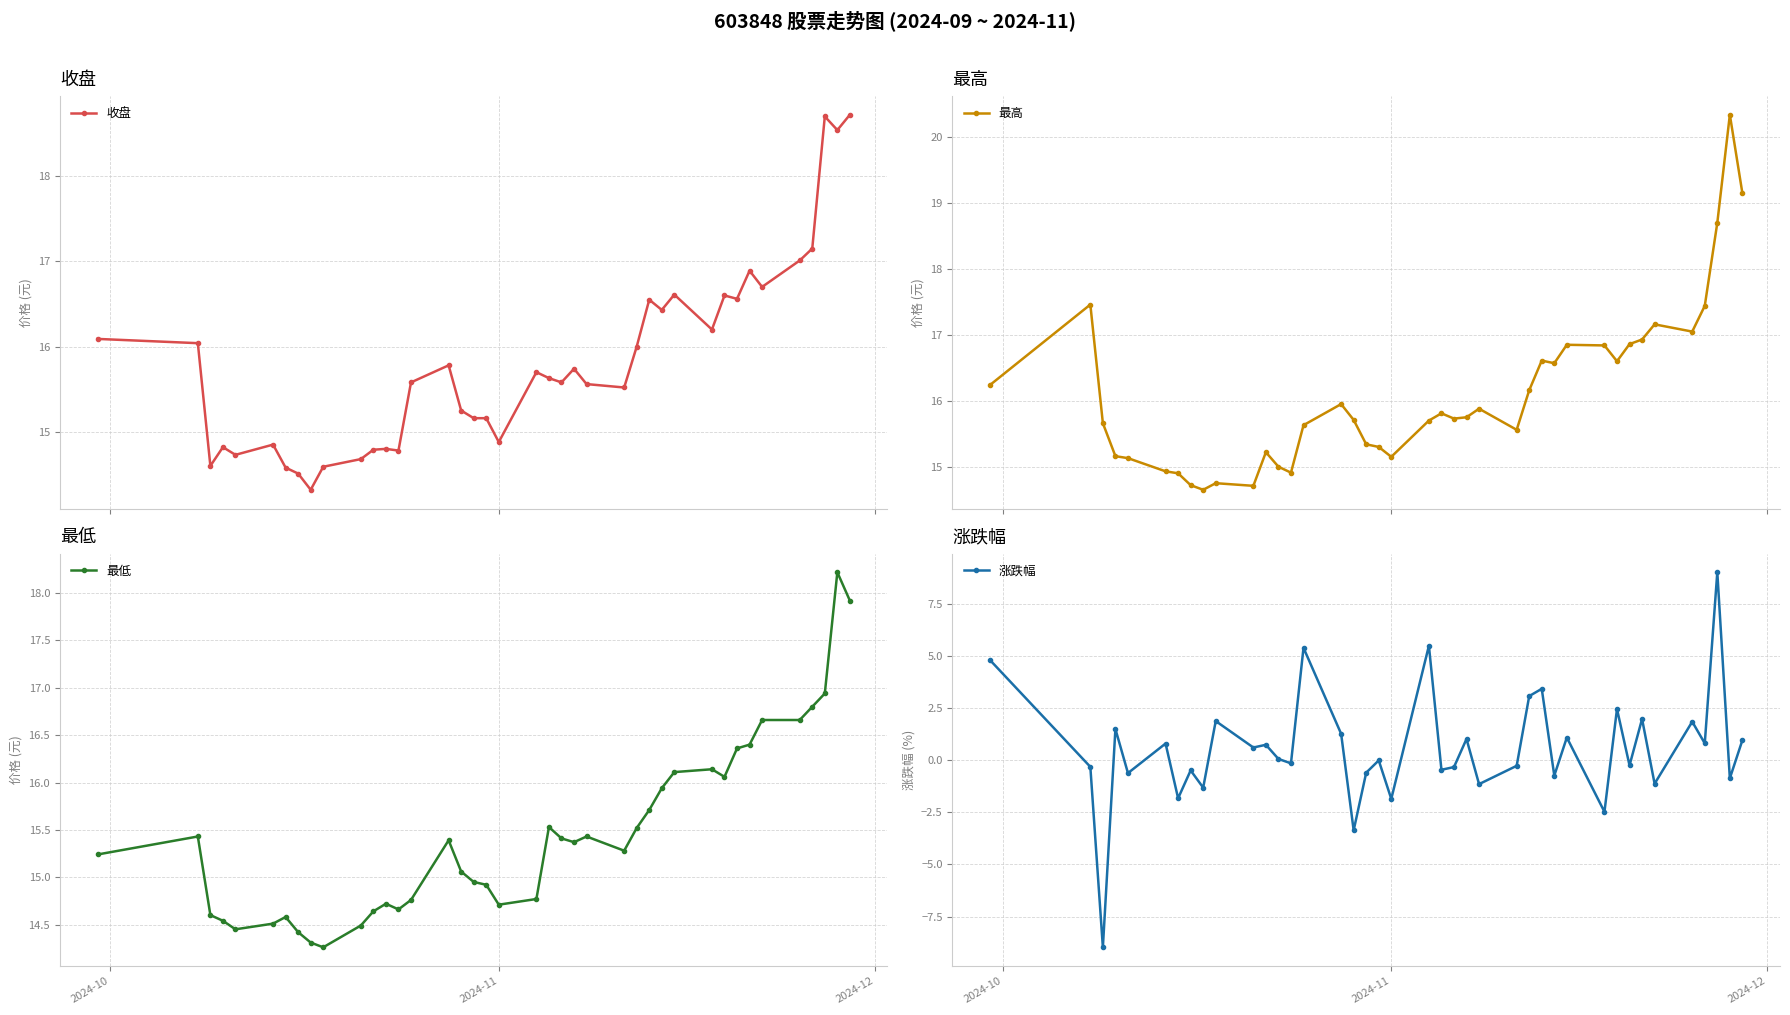

What is the value of the 最高 point at the 2nd from the left?

17.5